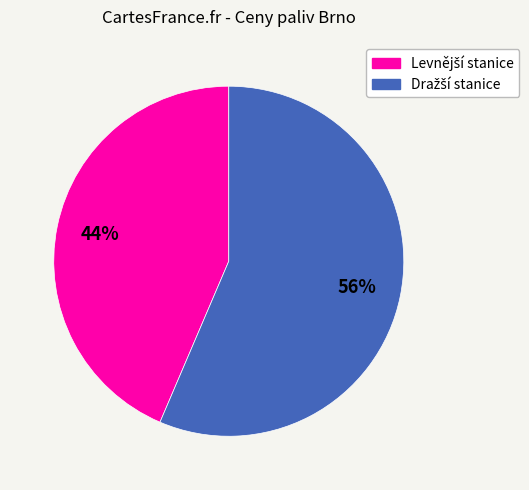

To the nearest percent, what is the average slice percentage?

50%